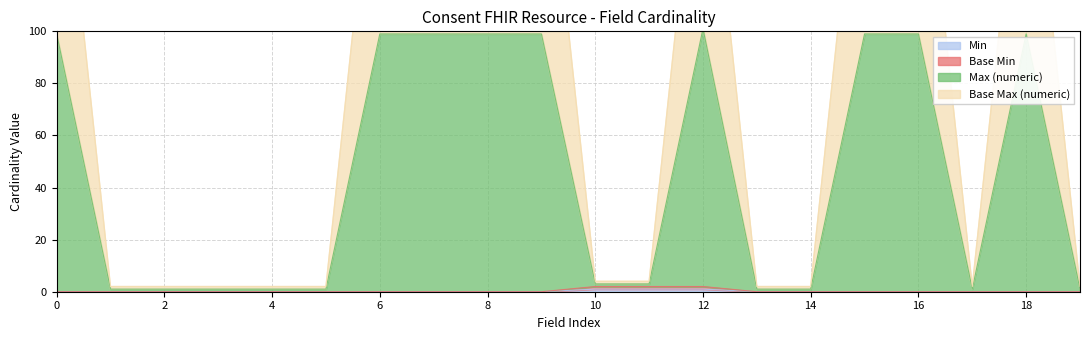

The Min series shows 0 at 14. True or false?

True